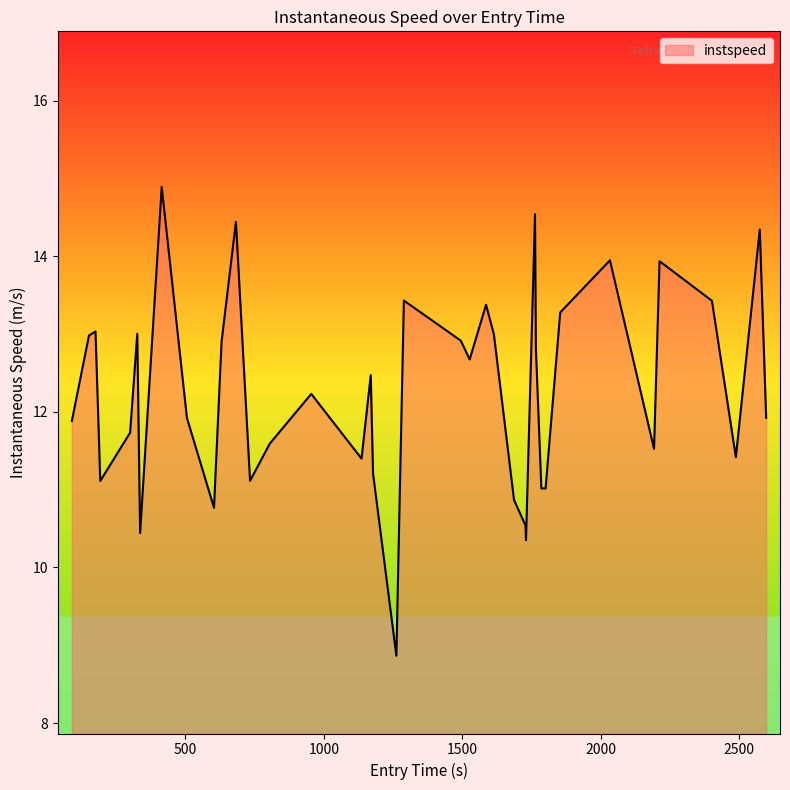

What is the smallest value displayed?

8.9